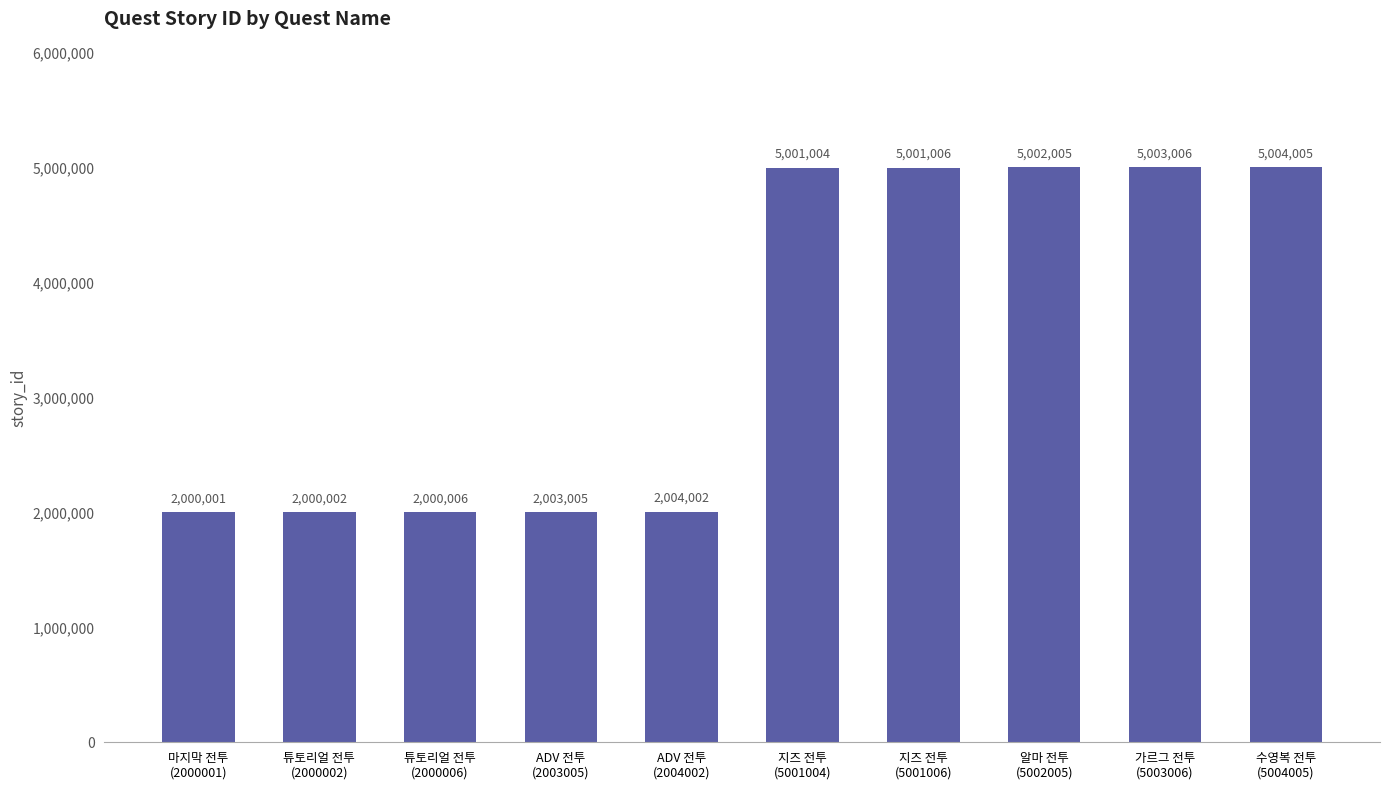

What is the maximum value shown in the chart?

5004005